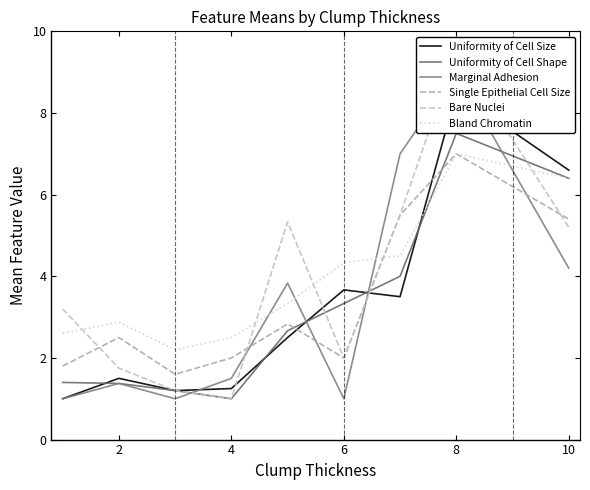

True or false: Bare Nuclei and Single Epithelial Cell Size intersect in this chart.

True